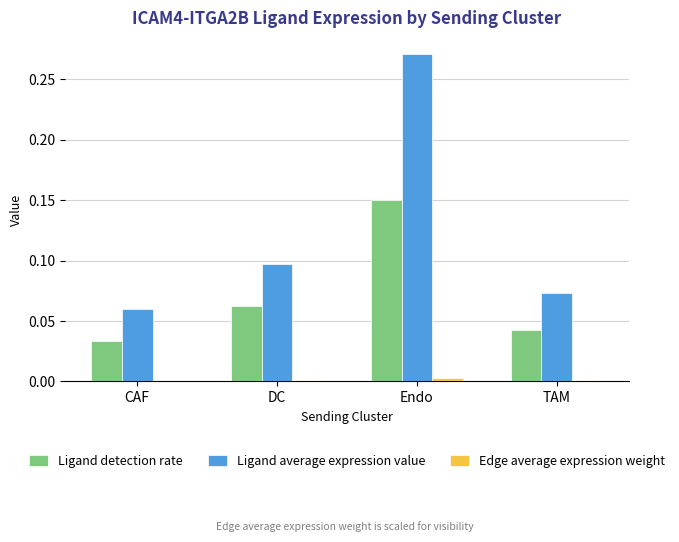

The Ligand detection rate series shows 0.1 at TAM. True or false?

False